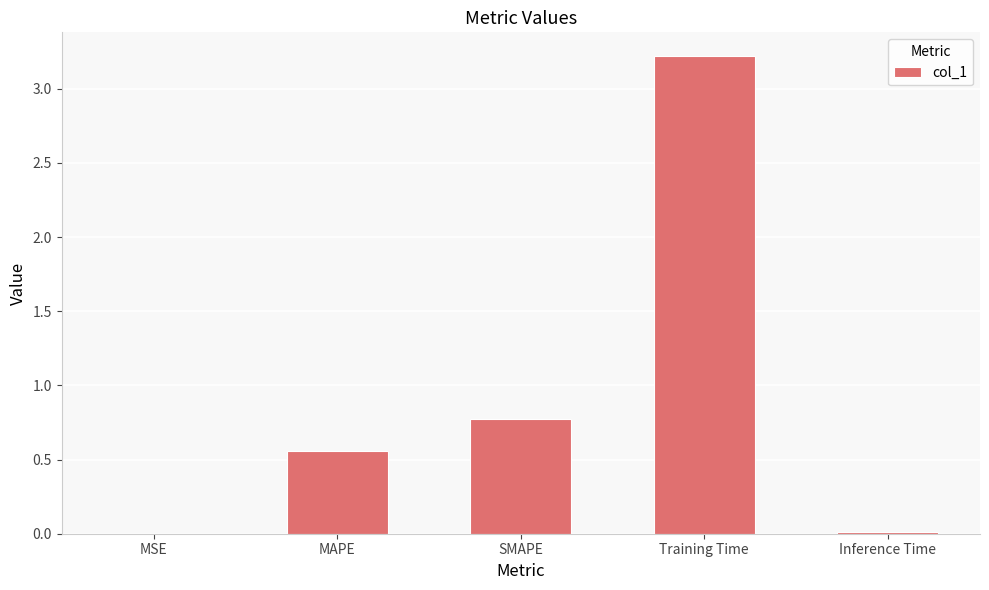

What is the approximate value at SMAPE?

0.8